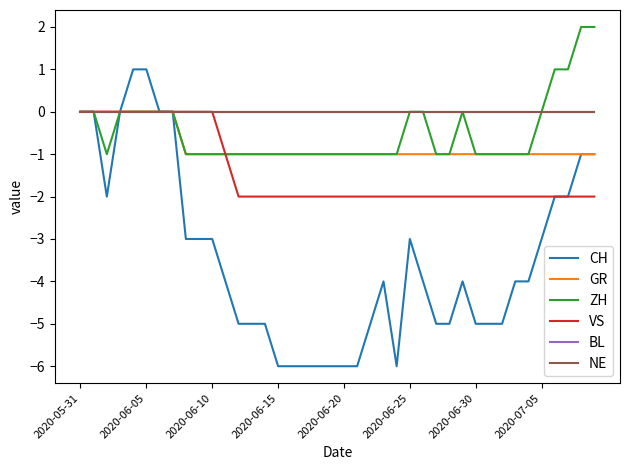

Does the chart display data point markers on the line(s)?

No